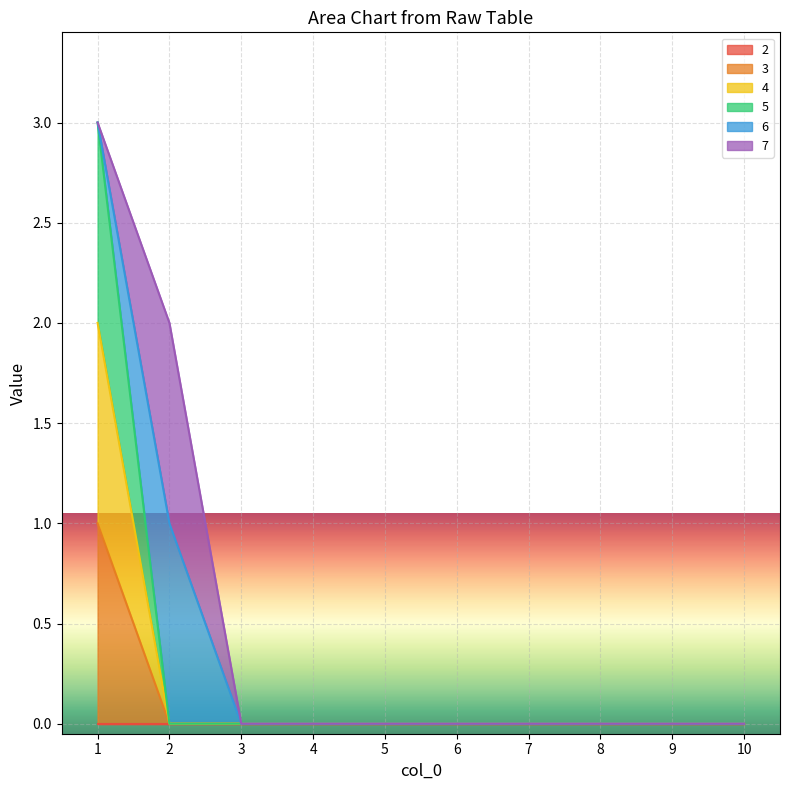

Which series has the largest range (max minus min)?

5